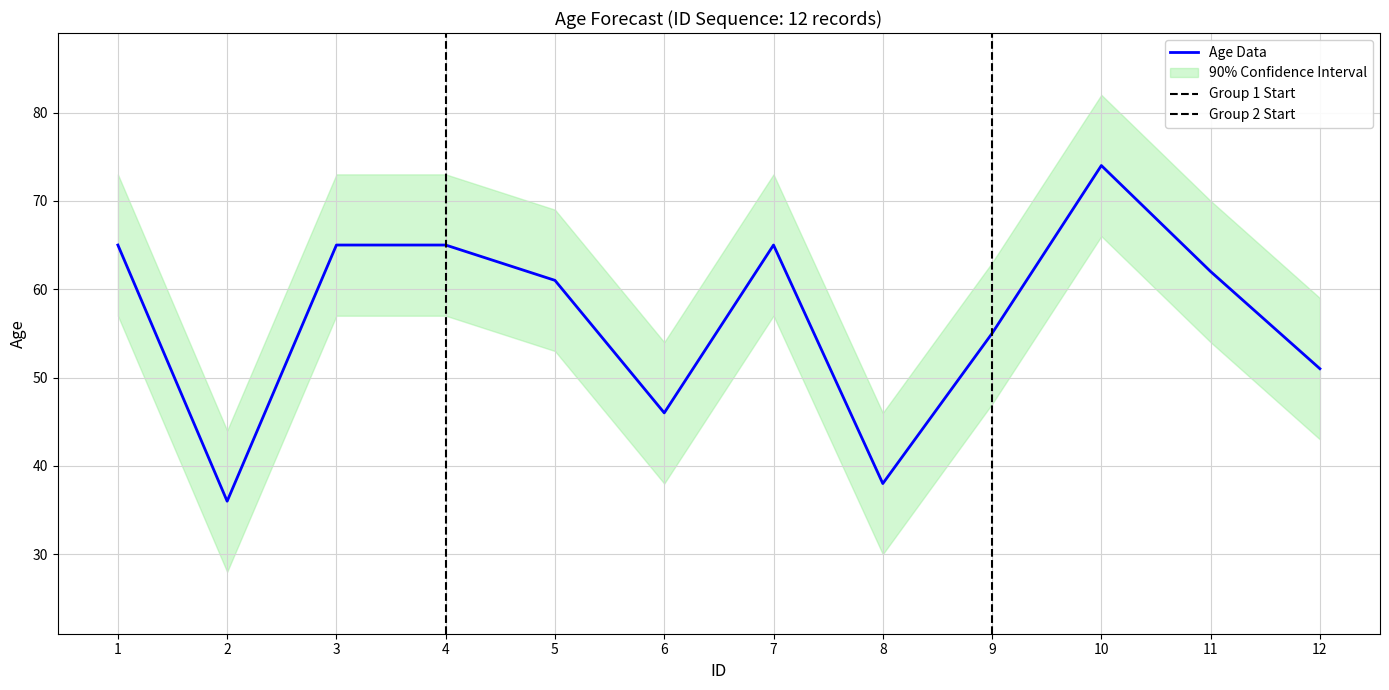

What is the maximum value shown in the chart?

74